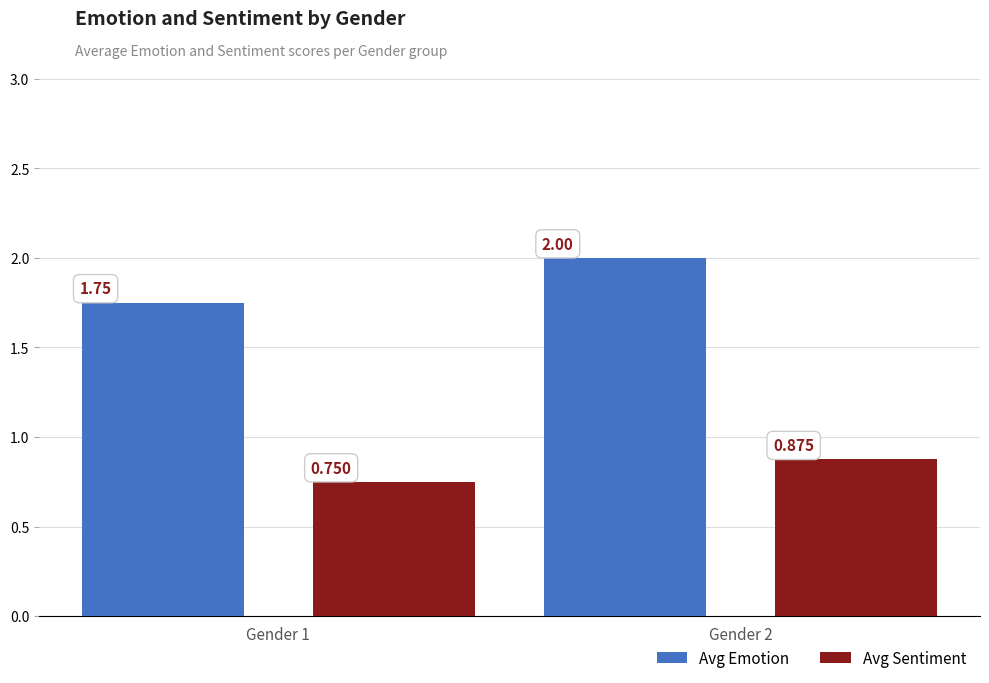

Rank the series by their average value, from highest to lowest.

Avg Emotion, Avg Sentiment